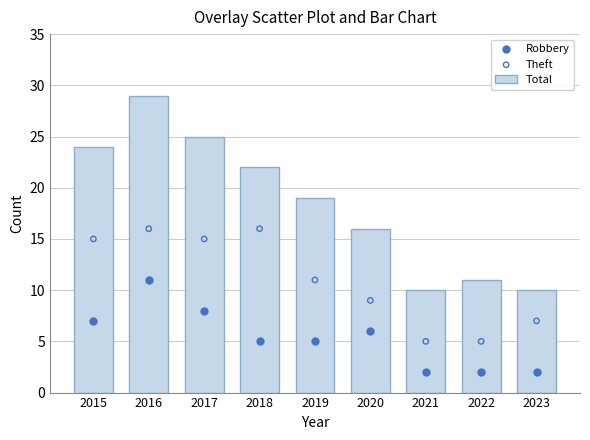

Which series has the widest spread of Y values?

Total